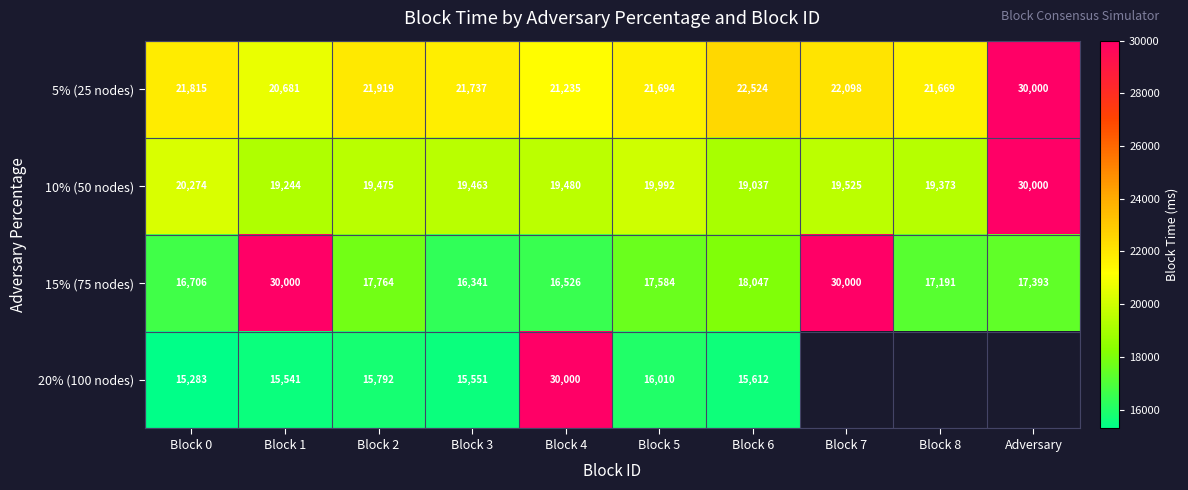

Which category has the lowest value across all series?

Block 0